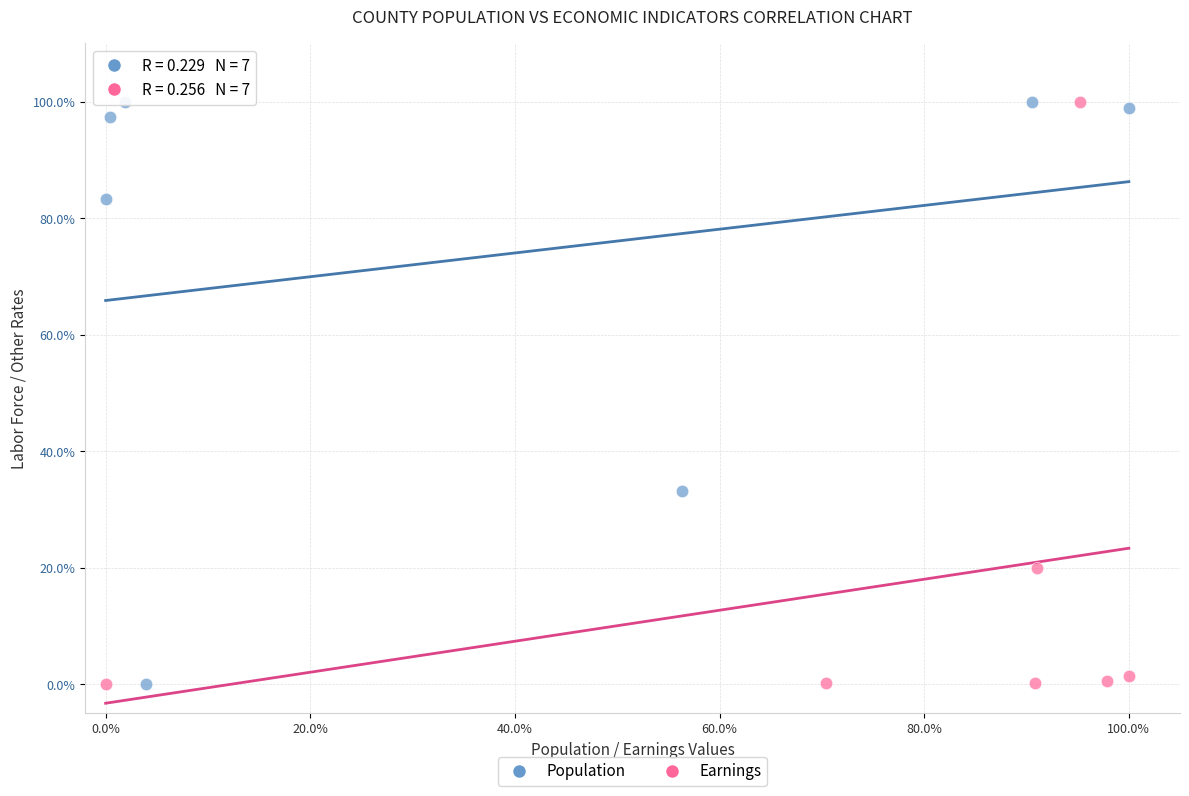

What are all the series names shown in the legend?

Population, Earnings